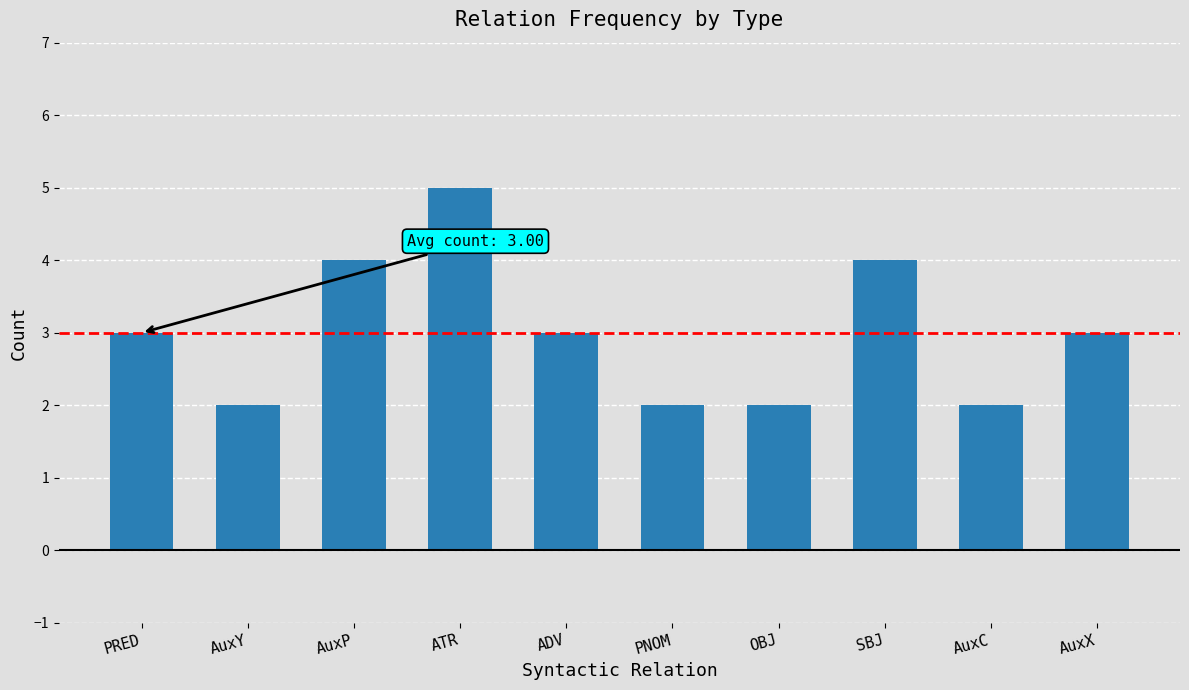

Count the values in the range 2 to 4.

9